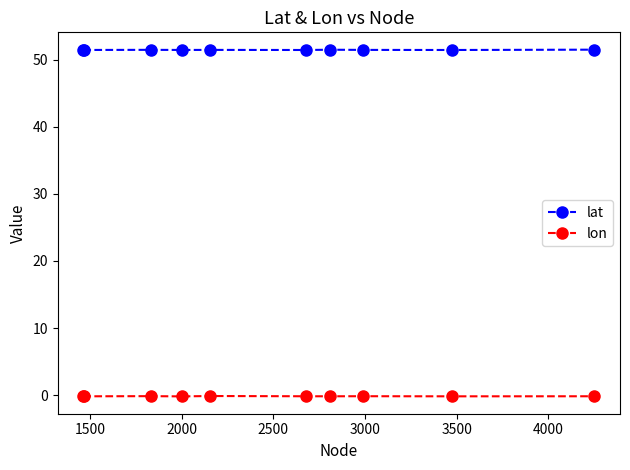

True or false: lon has more than 0 interior local peaks.

True